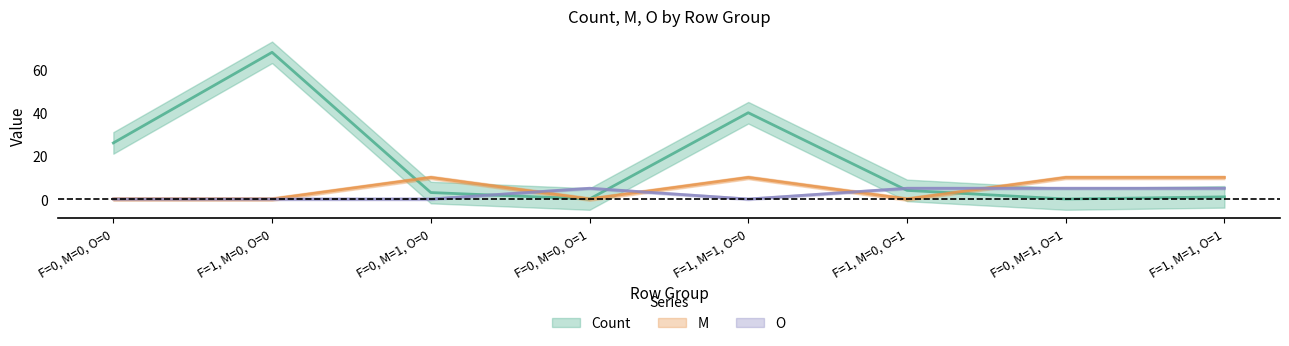

What is the sum of all Count values?

142